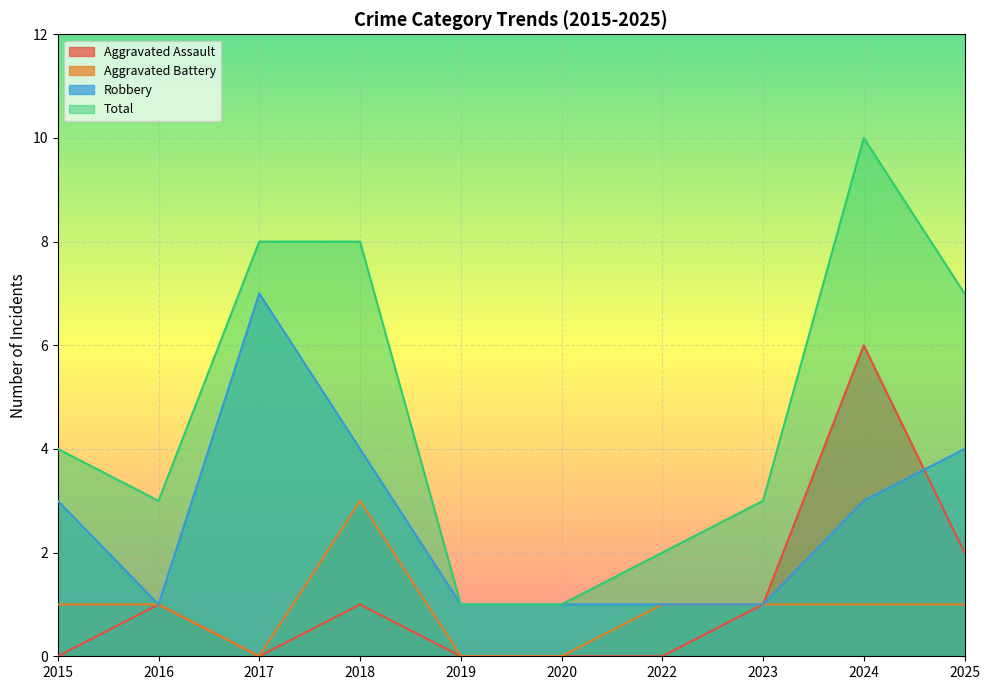

What is the value of the Total point at the 6th from the left?

1